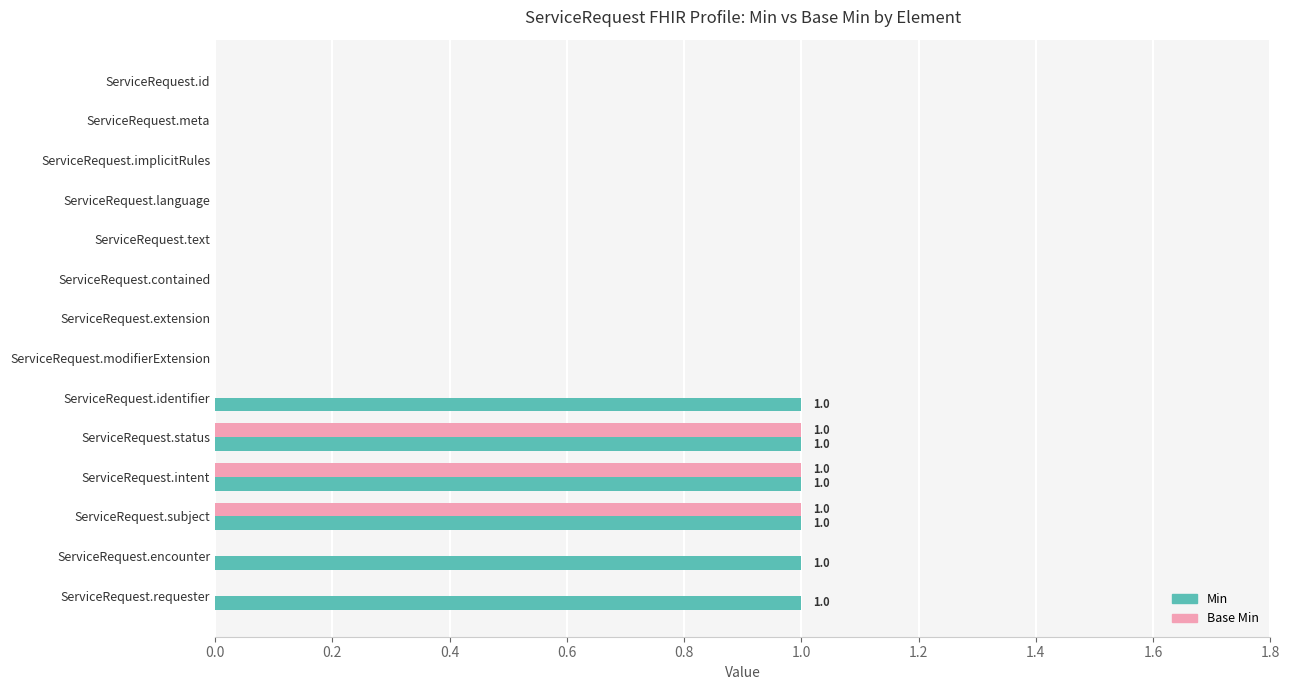

Which series has the largest total across all categories?

Min